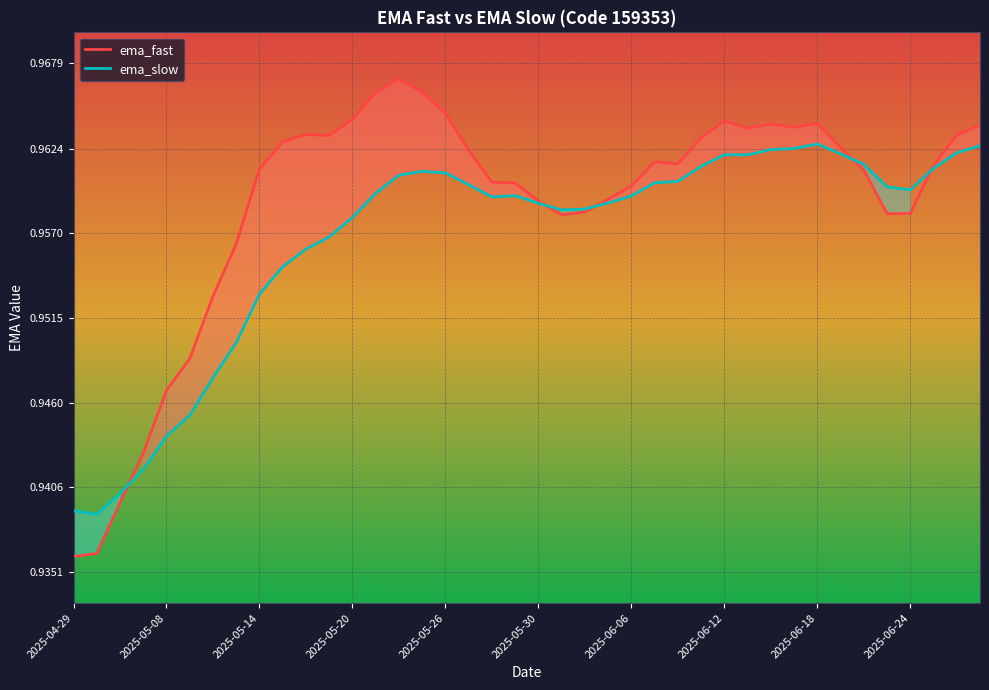

Does the chart display data point markers on the line(s)?

No